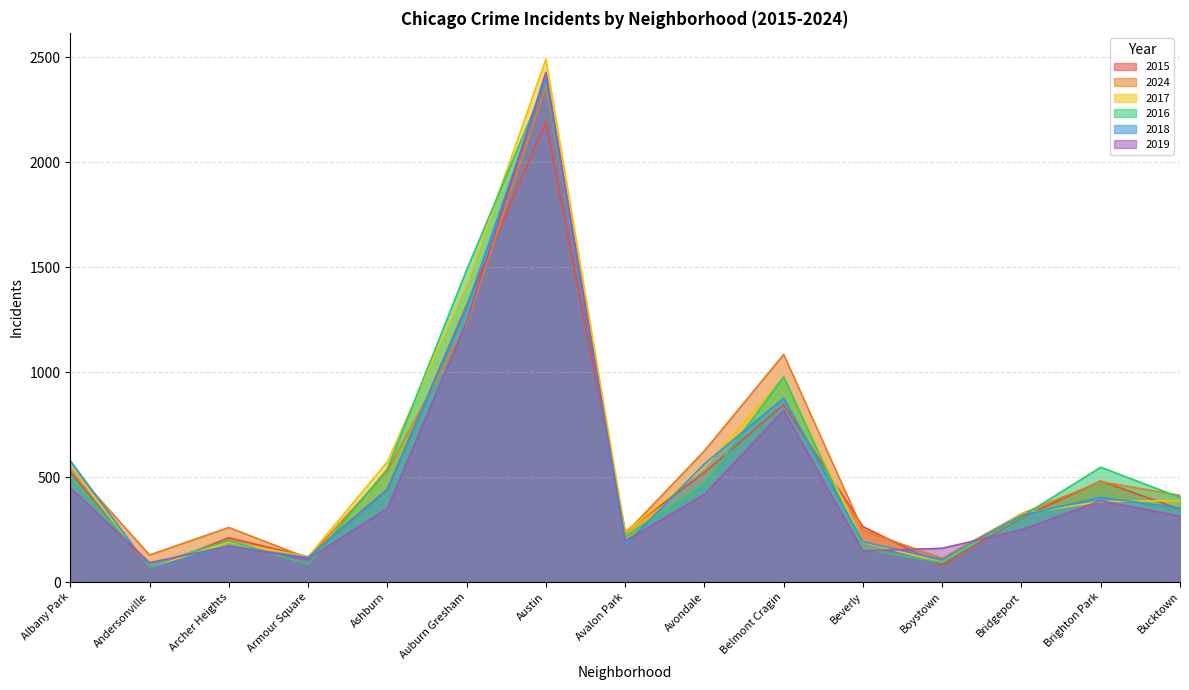

What position from the left is Beverly?

11